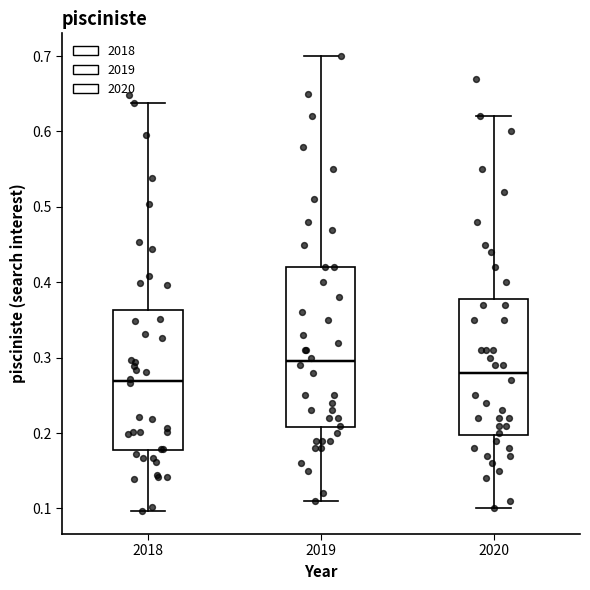

Where is the lower edge of the box at x = 2018 on the y-axis? The values are not printed on the chart, so give them approximately, as read against the axis.

0.18